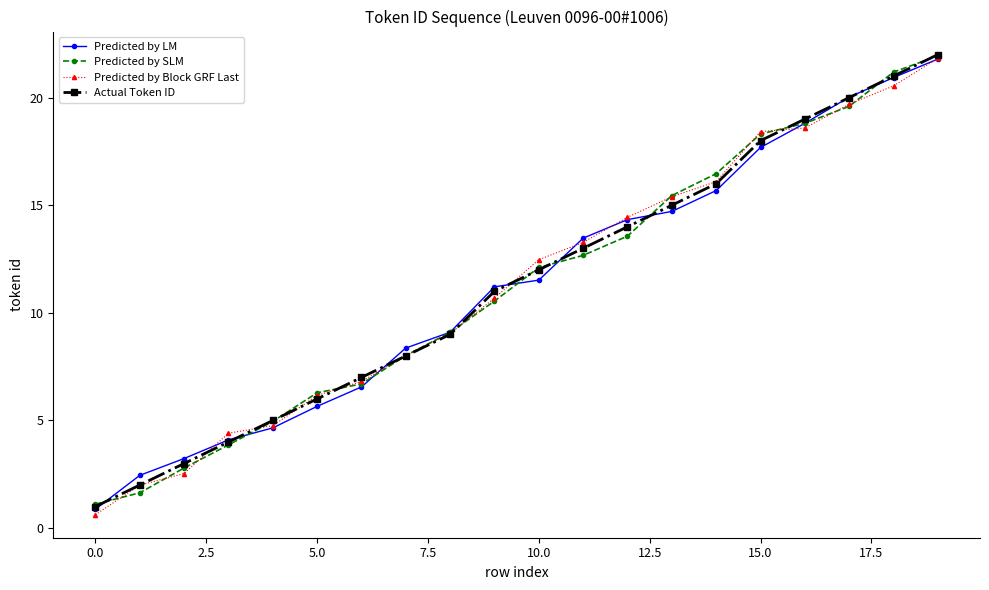

What is the value of the Actual Token ID point at the 6th from the left?

6.0